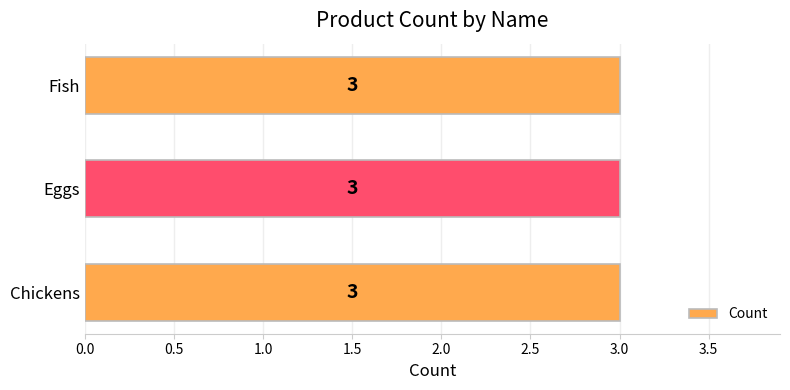

What is the label of the 2nd bar from the left?

Eggs